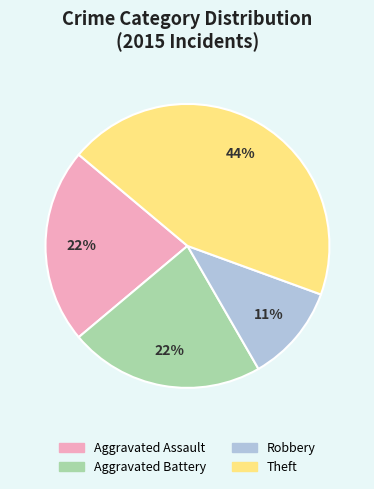

Count the number of slices in the pie.

4